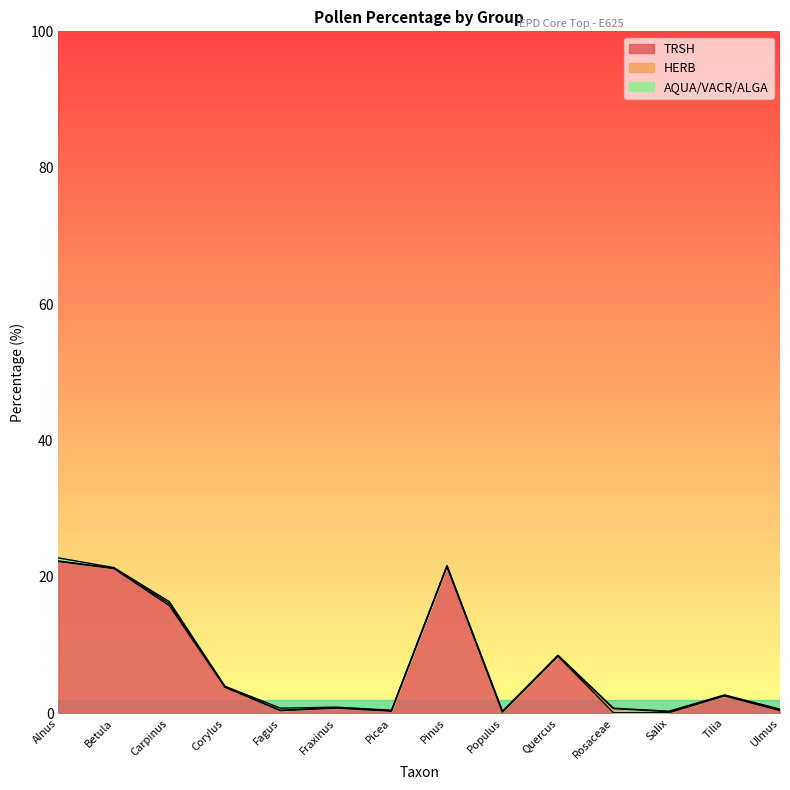

At which category is the sum across all series the highest?

Alnus